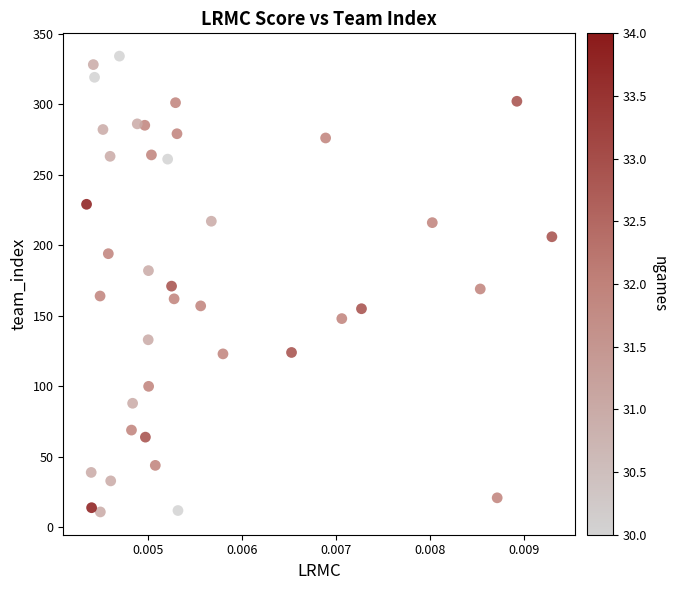

How many points are shown in the scatter plot?

40